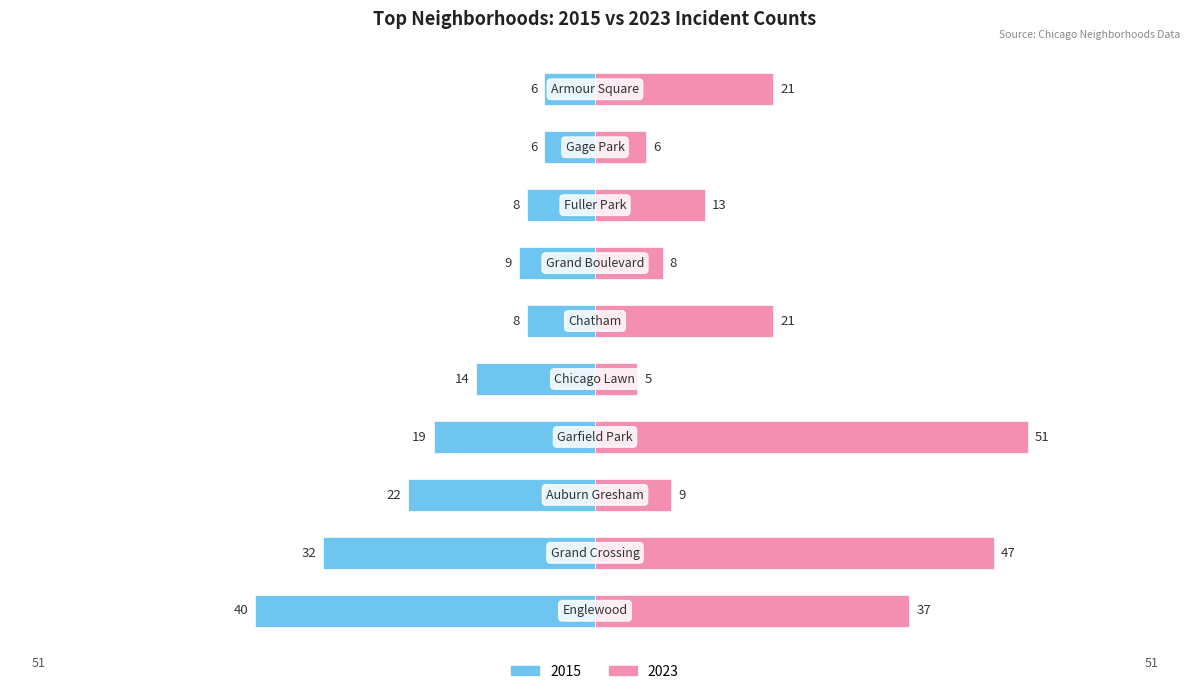

Which series has the largest total across all categories?

2023